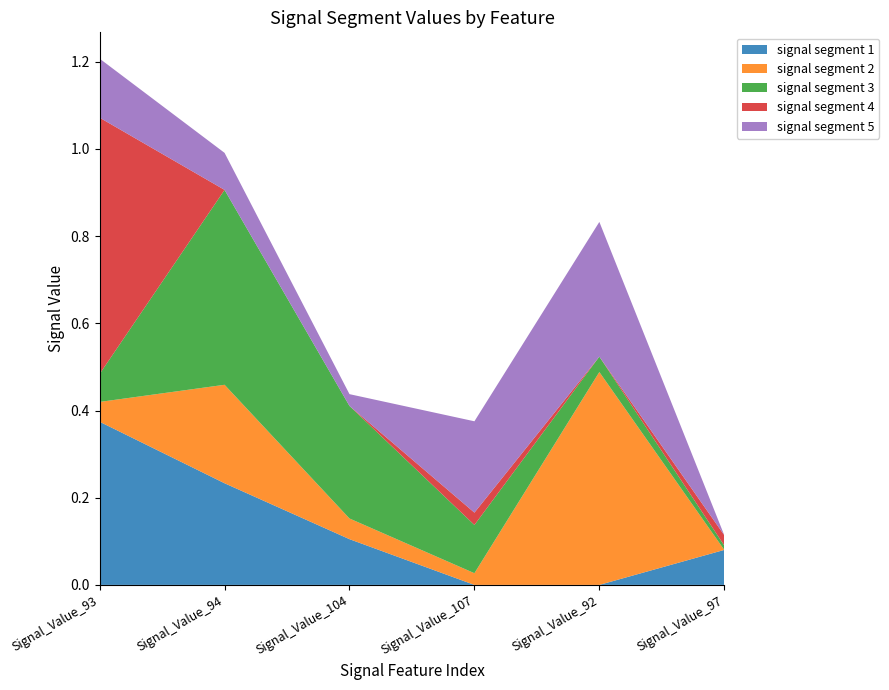

Reading left to right, transcribe all the data shown in this chart.

signal segment 1: Signal_Value_93=0.4	Signal_Value_94=0.2	Signal_Value_104=0.1	Signal_Value_107=0.0	Signal_Value_92=0.0	Signal_Value_97=0.1
signal segment 2: Signal_Value_93=0.0	Signal_Value_94=0.2	Signal_Value_104=0.0	Signal_Value_107=0.0	Signal_Value_92=0.5	Signal_Value_97=0.0
signal segment 3: Signal_Value_93=0.1	Signal_Value_94=0.4	Signal_Value_104=0.3	Signal_Value_107=0.1	Signal_Value_92=0.0	Signal_Value_97=0.0
signal segment 4: Signal_Value_93=0.6	Signal_Value_94=0.0	Signal_Value_104=0.0	Signal_Value_107=0.0	Signal_Value_92=0.0	Signal_Value_97=0.0
signal segment 5: Signal_Value_93=0.1	Signal_Value_94=0.1	Signal_Value_104=0.0	Signal_Value_107=0.2	Signal_Value_92=0.3	Signal_Value_97=0.0